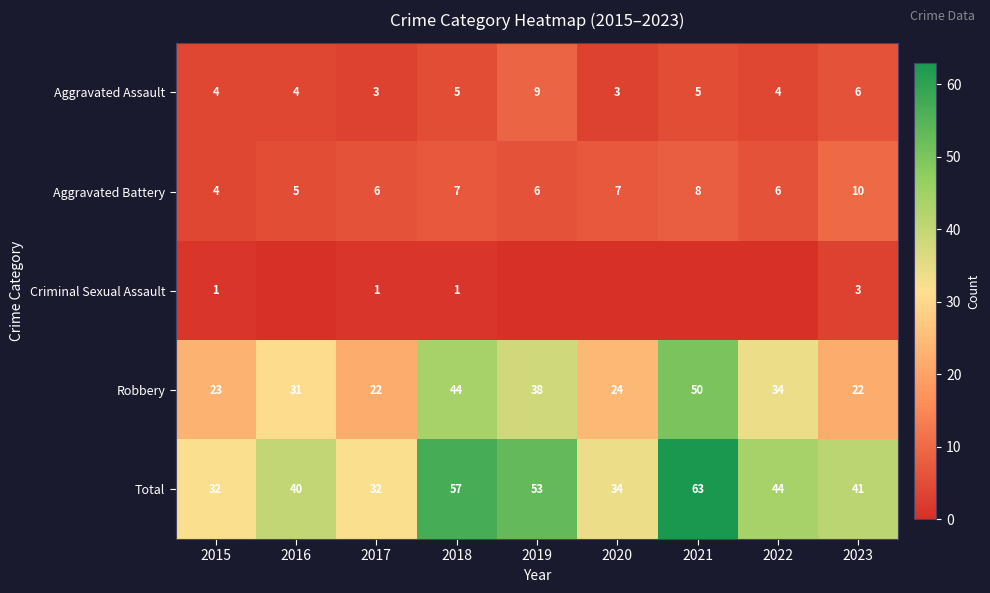

True or false: Robbery has a value of 5 at 2017.

False